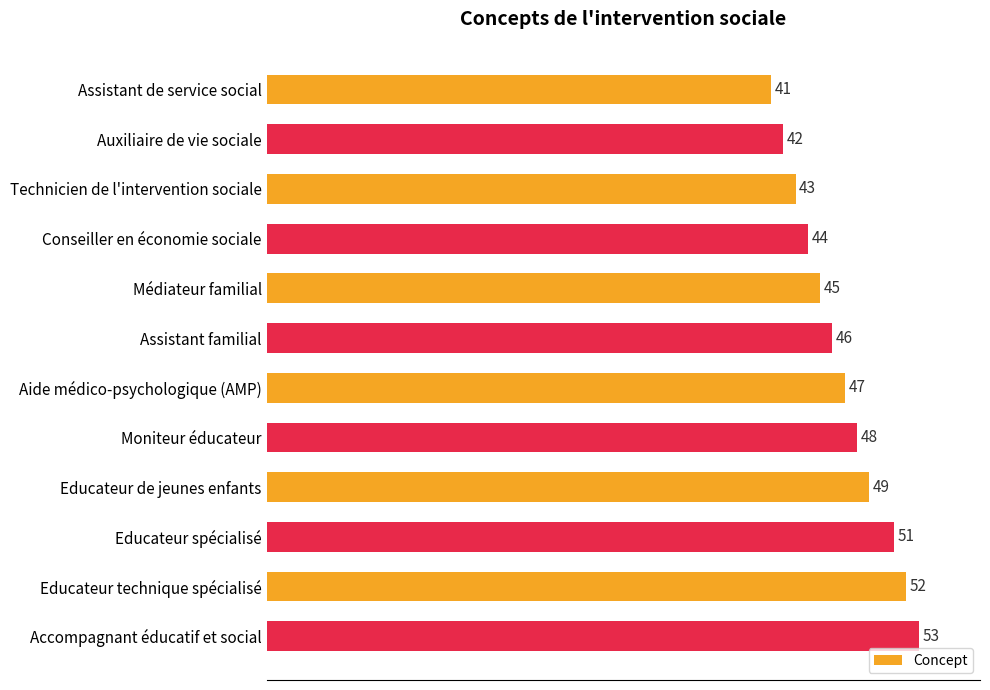

What is the label of the 2nd bar from the bottom?

Educateur technique spécialisé